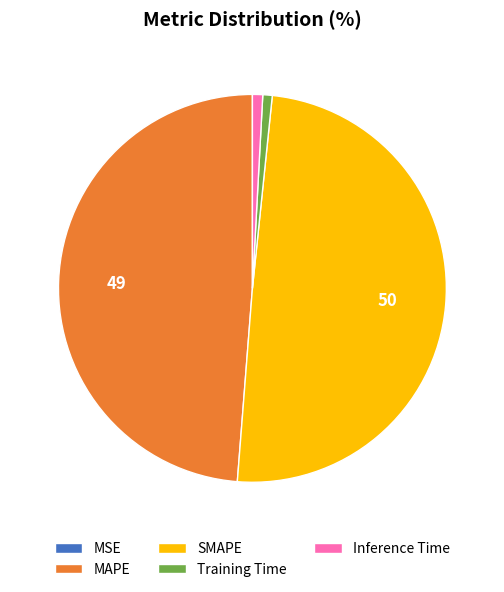

Is there a majority slice in this chart?

No